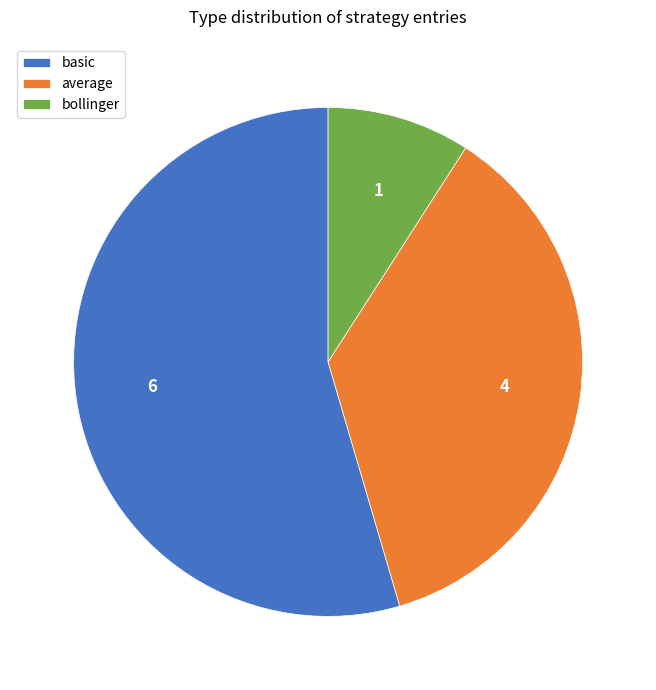

Count the number of slices in the pie.

3